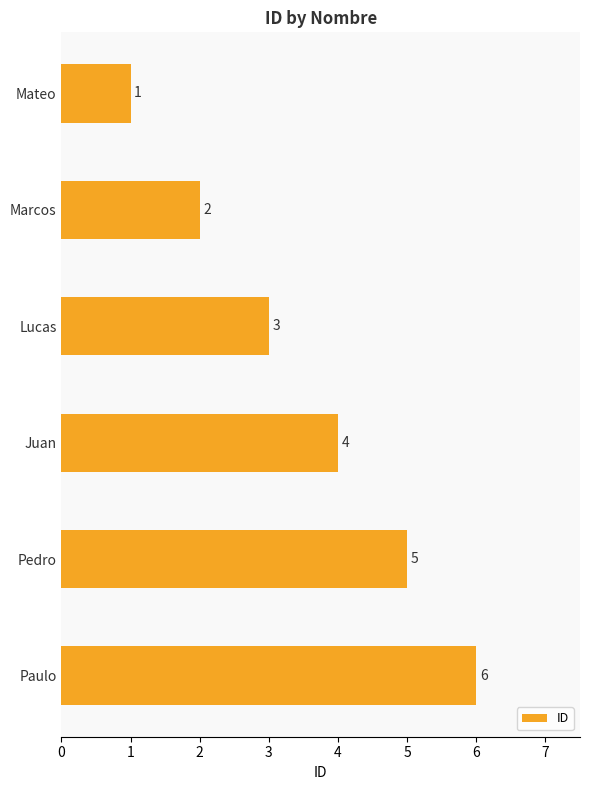

Count the number of data series in this chart.

1